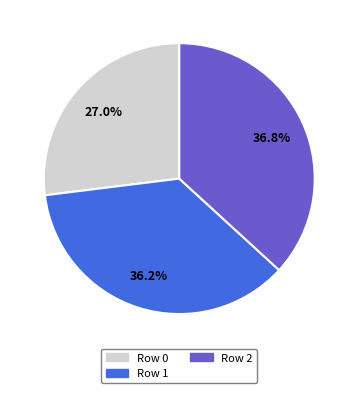

To the nearest percent, what percentage of the pie is Row 2?

37%